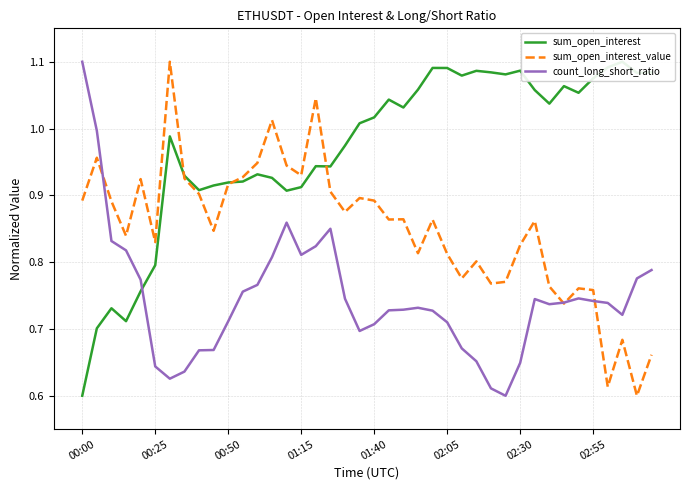

Is it true that sum_open_interest_value equals 0.4 at 9?

False